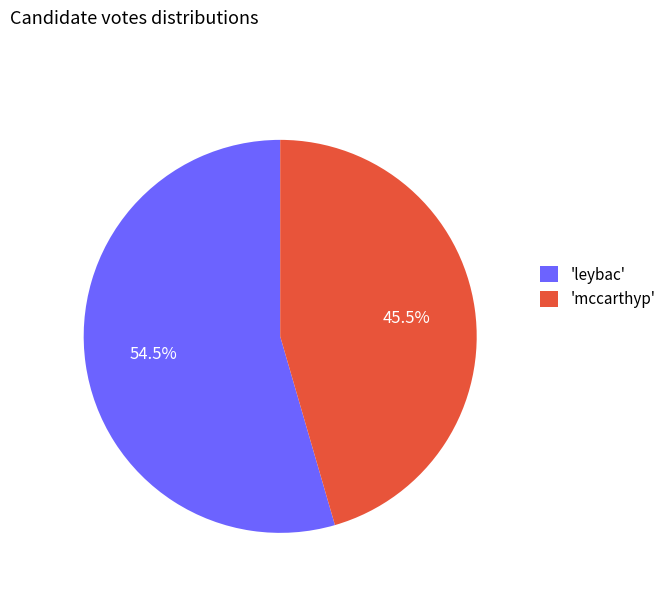

Which category accounts for the majority?

'leybac'